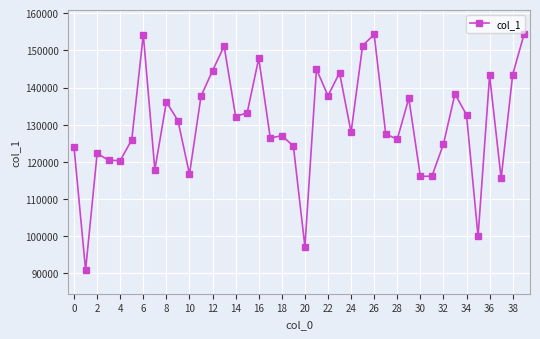

Does the chart have visible grid lines?

Yes